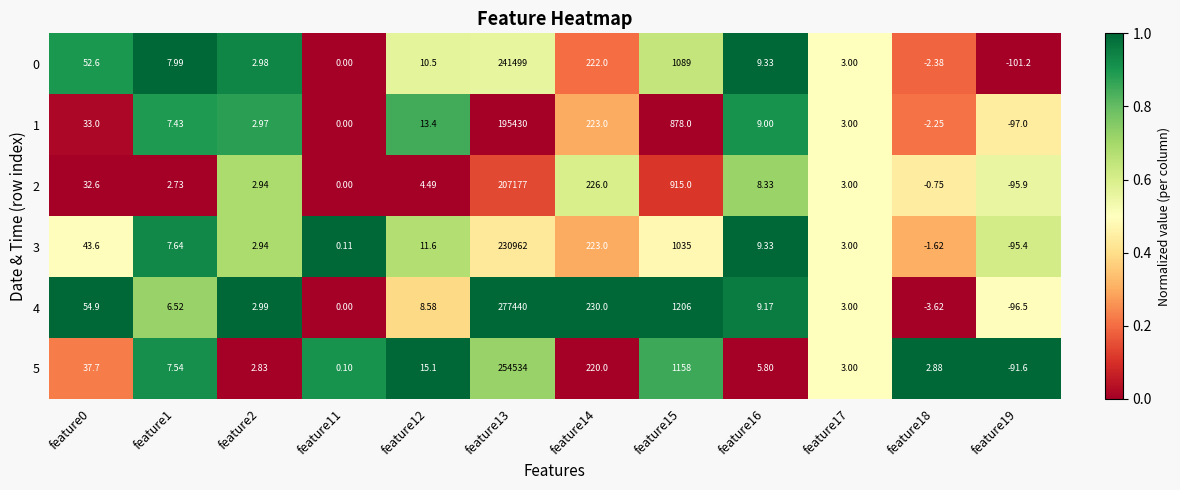

Is the value of 1 at feature2 greater than the value of 2 at feature2?

Yes